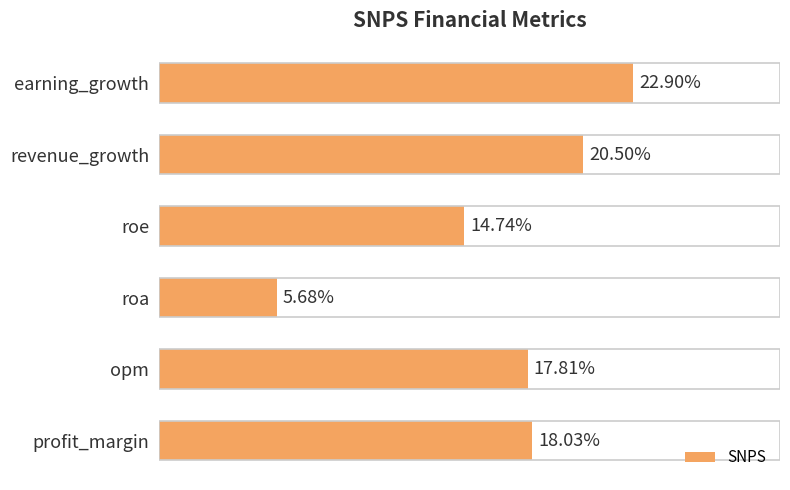

List the labels in order of value, smallest first.

roa, roe, opm, profit_margin, revenue_growth, earning_growth